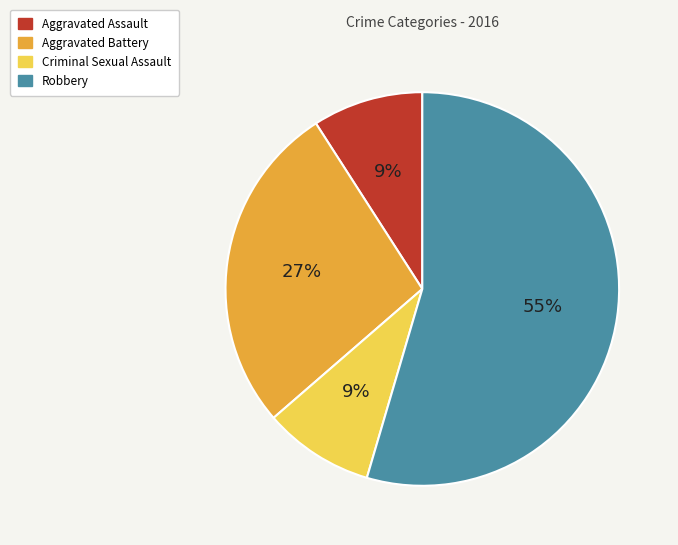

To the nearest percent, what percentage of the pie is Criminal Sexual Assault?

9%